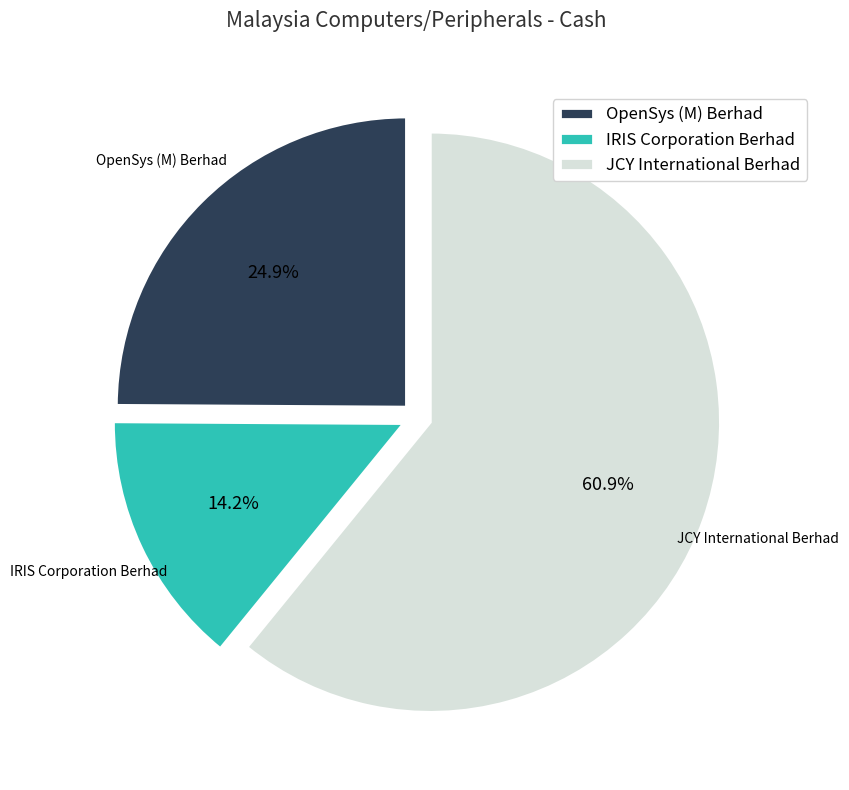

Rank the categories by value from highest to lowest.

JCY International Berhad, OpenSys (M) Berhad, IRIS Corporation Berhad